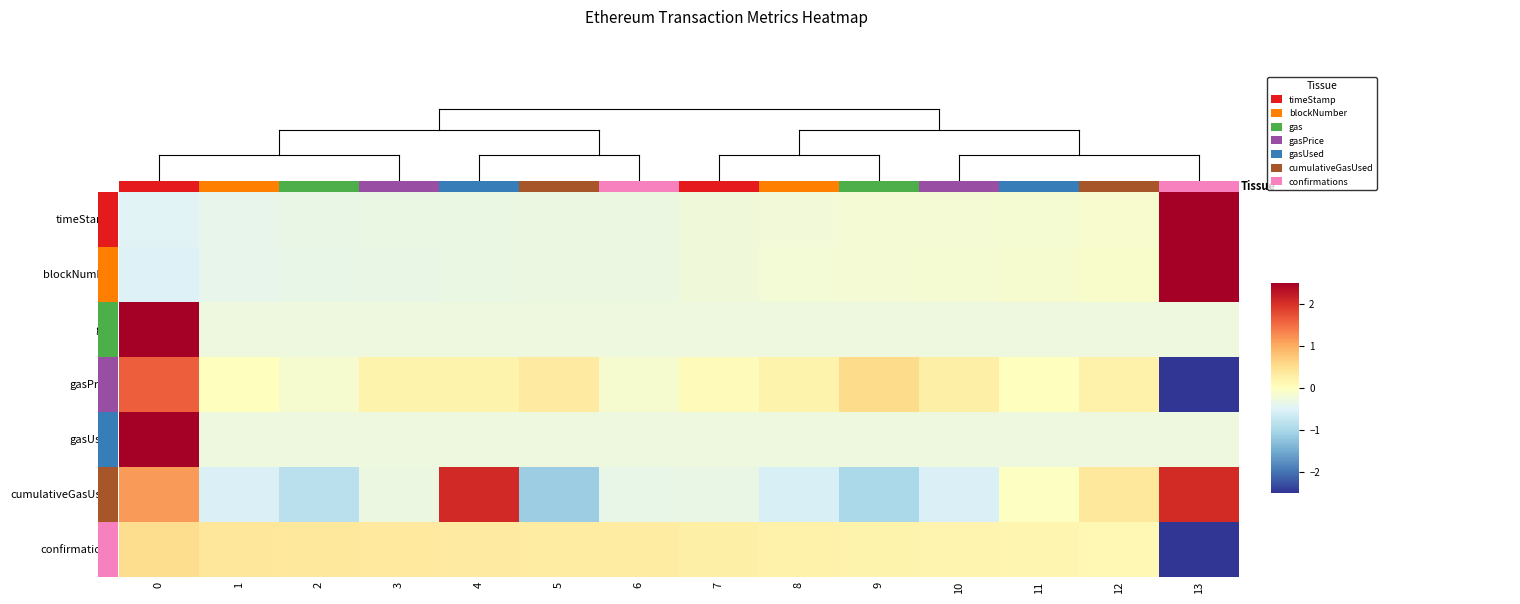

Count the number of categories in the chart.

14